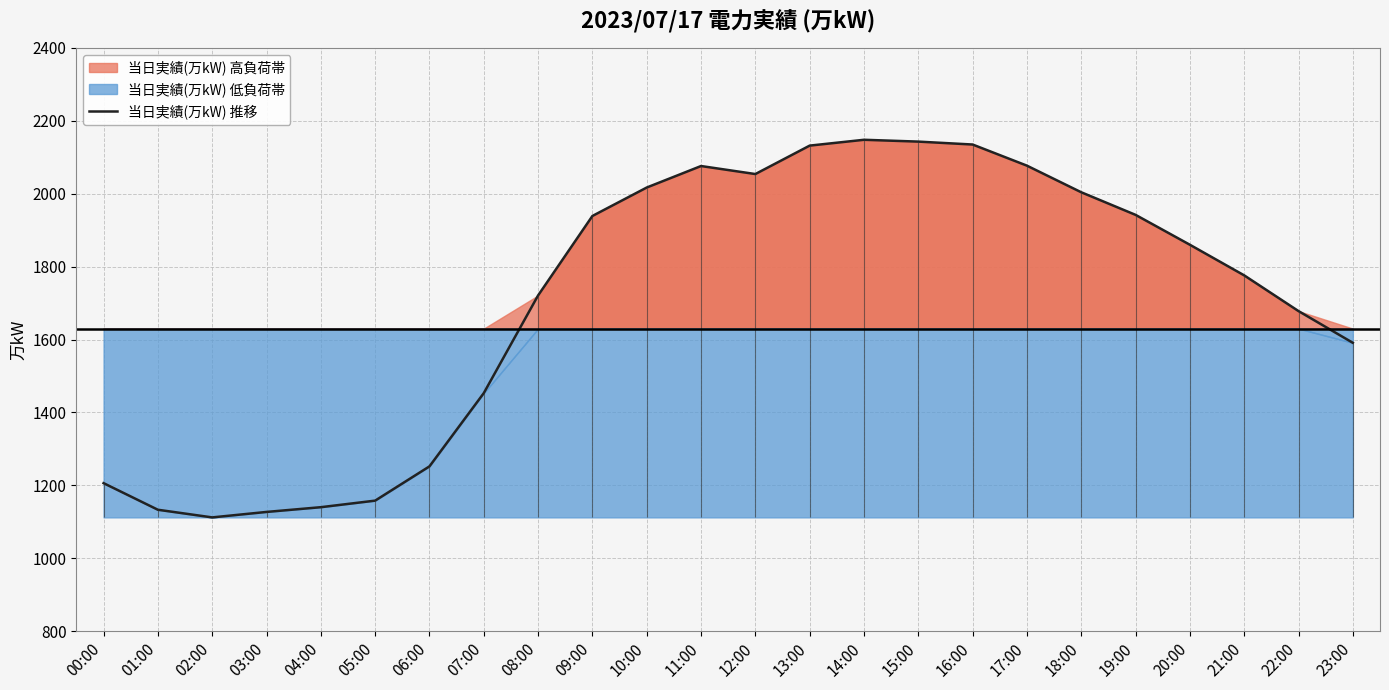

What is the sum of the values at 19:00 and 16:00?

4077